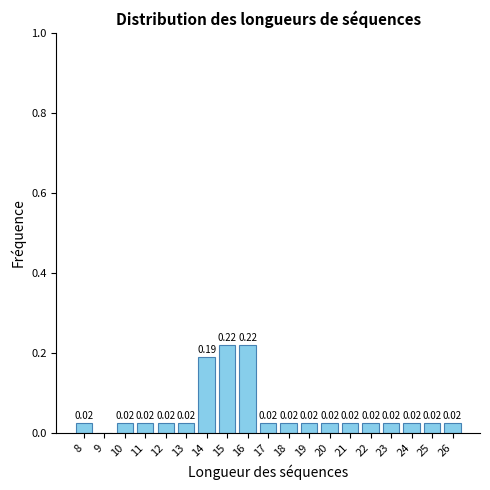

Count the number of categories in the chart.

19